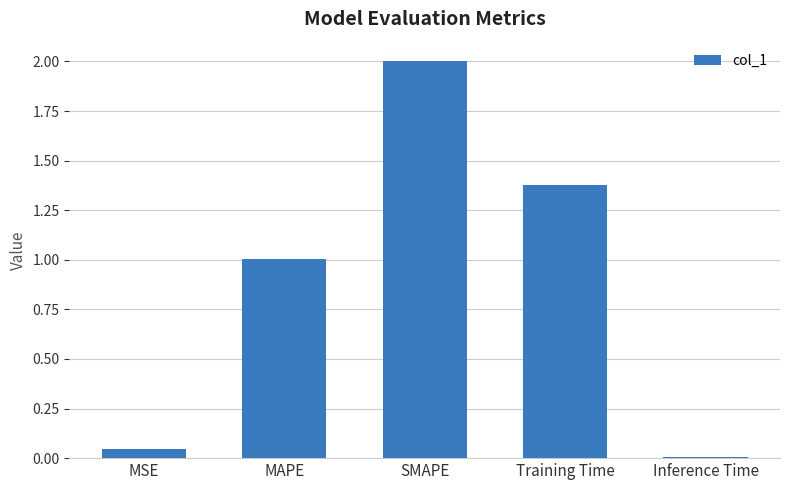

Is it true that the value at Inference Time is 0.0?

True